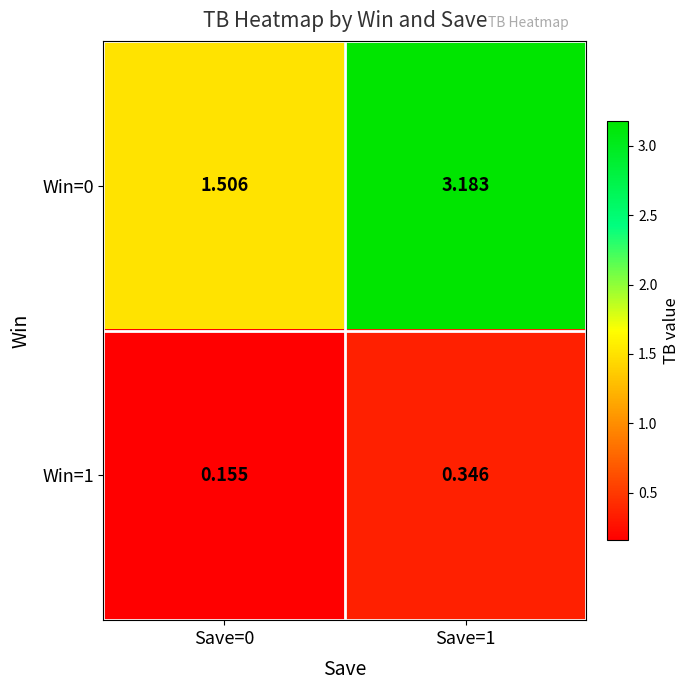

Is the value of Win=0 at Save=1 greater than the value of Win=1 at Save=0?

Yes